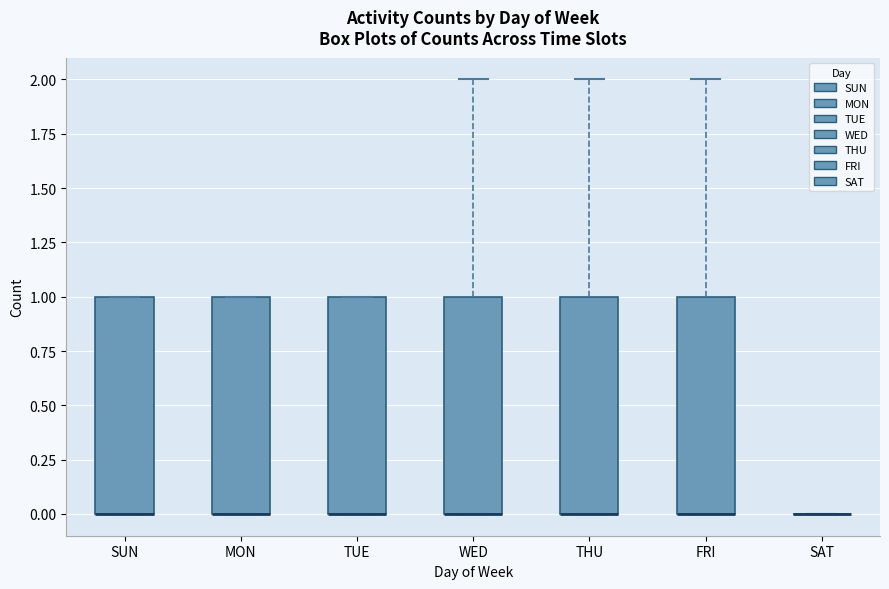

Where is the upper edge of the box for SUN on the y-axis? The values are not printed on the chart, so give them approximately, as read against the axis.

1